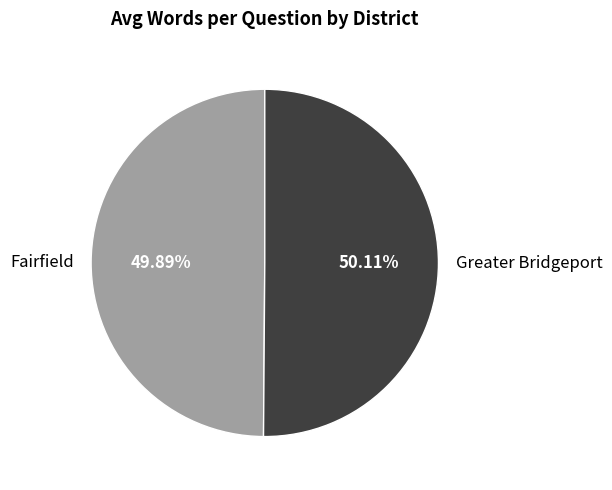

What is the total percentage of Fairfield and Greater Bridgeport?

100.0%